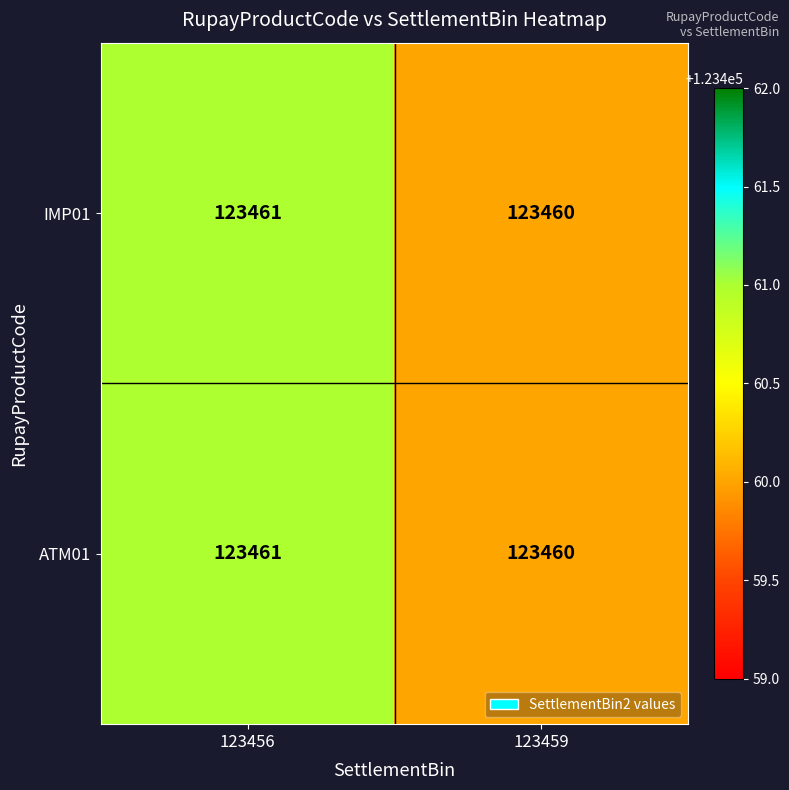

What is the sum of the IMP01 values at 123456 and 123459?

246921